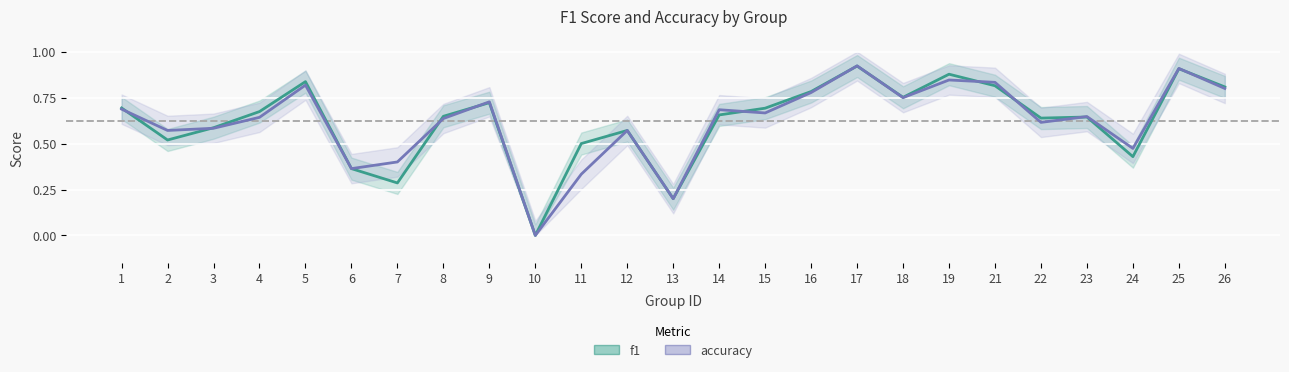

What is the difference between the second highest and second lowest values in the f1 series?

0.7